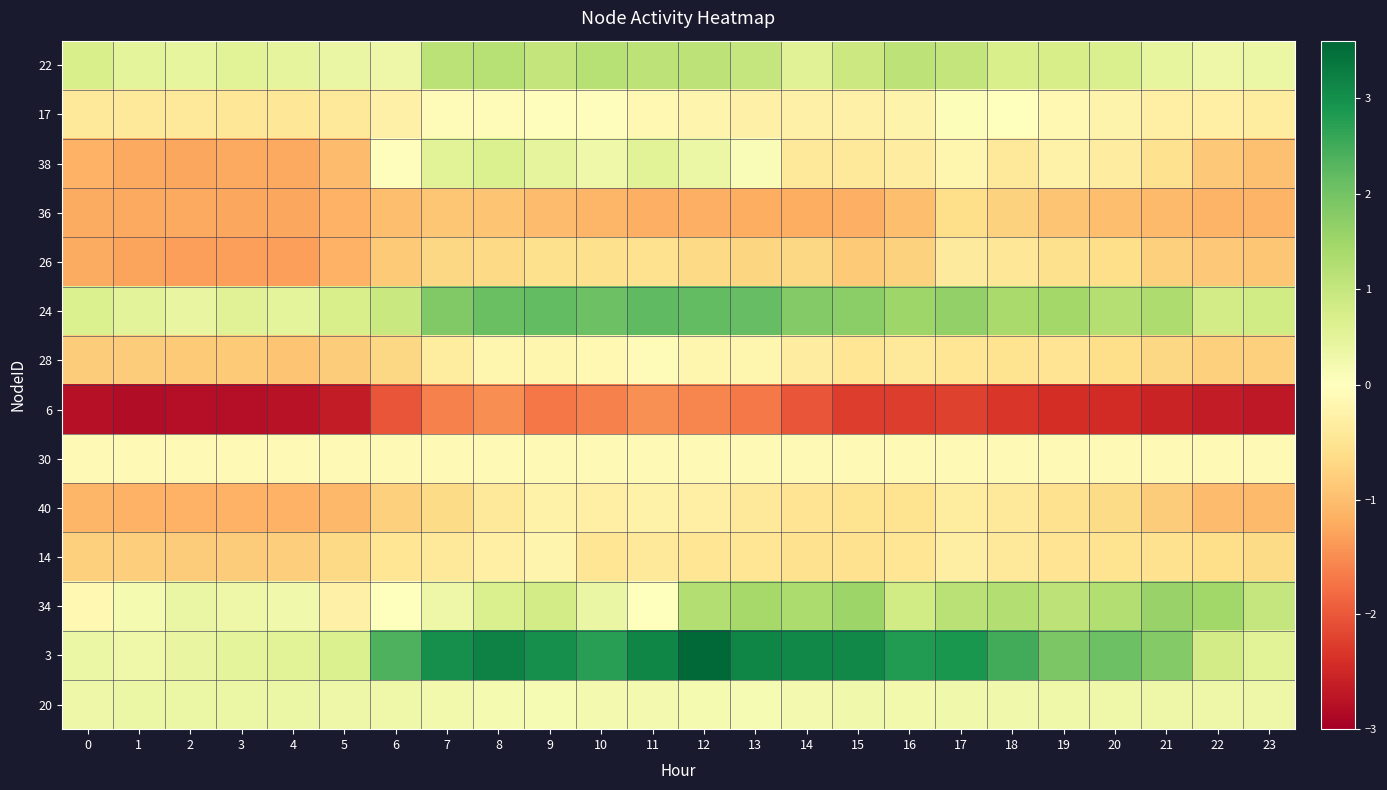

What is the spread (max minus min) of values at 2?

3.2